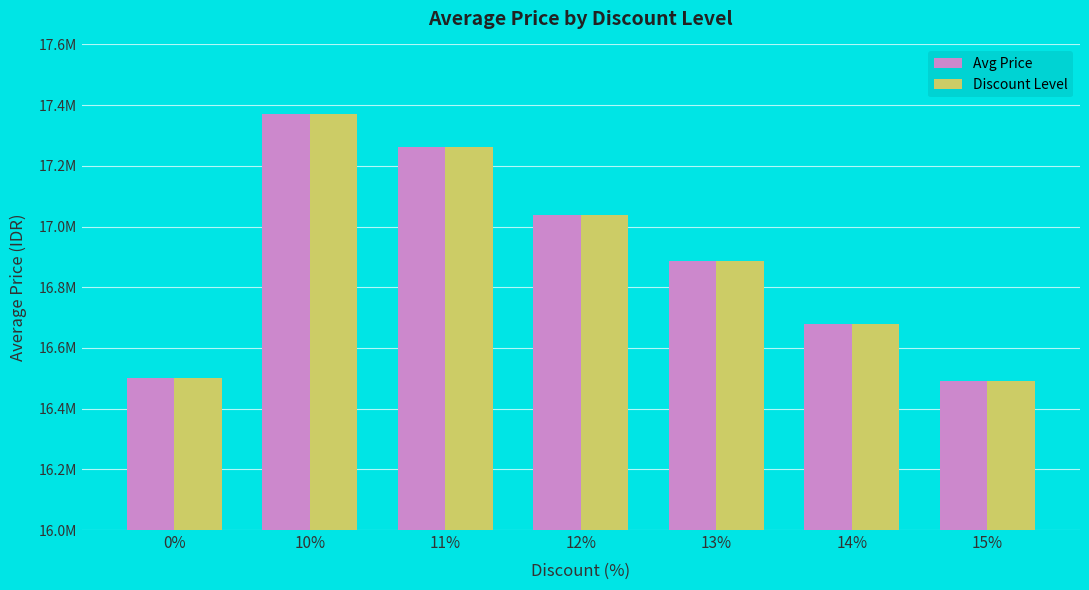

What are all the series names shown in the legend?

Avg Price, Discount Level